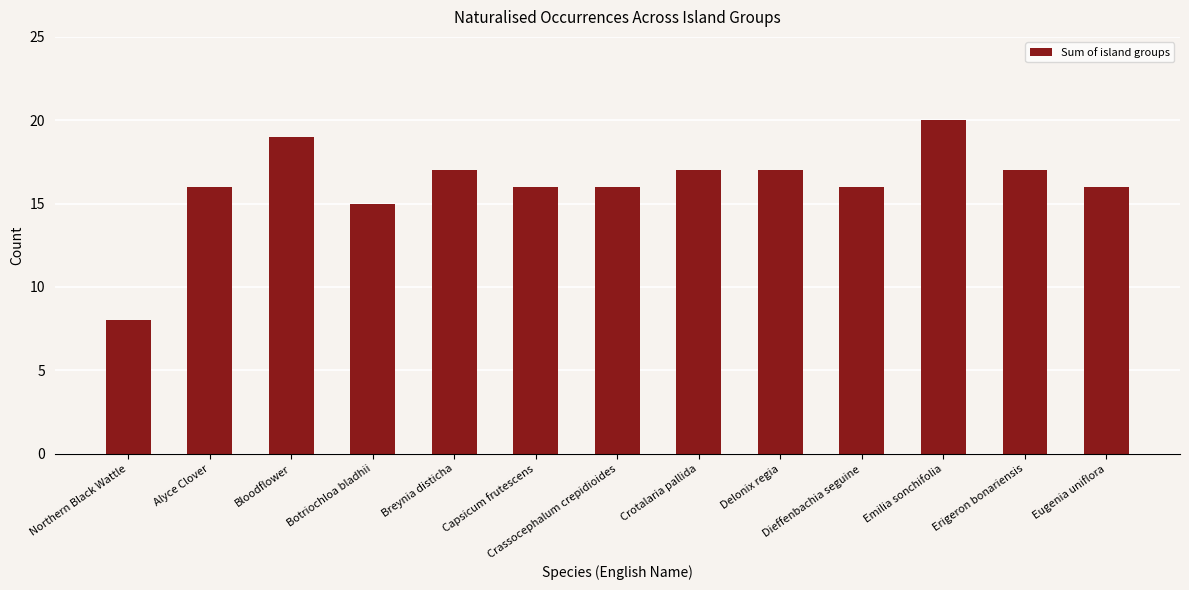

What is the ratio of the value at Eugenia uniflora to the value at Delonix regia?

0.9